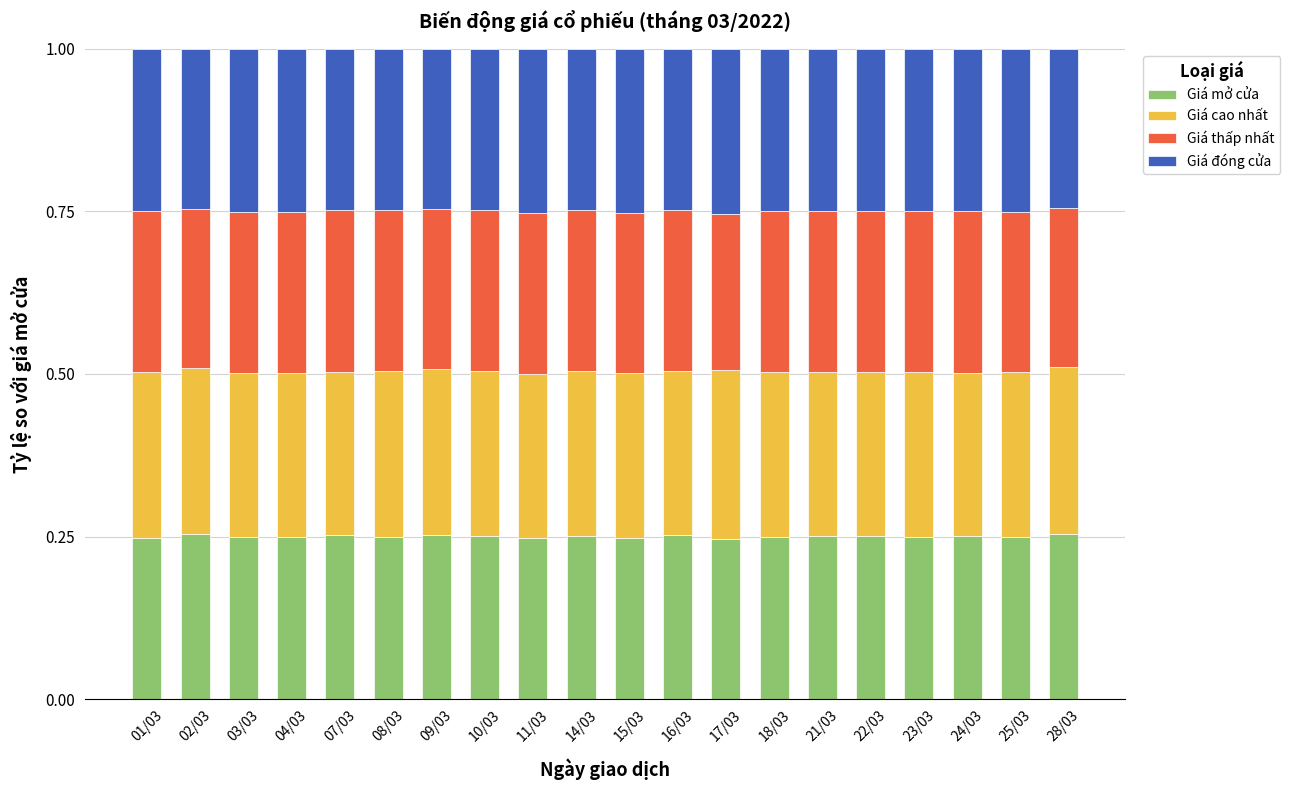

True or false: Giá mở cửa has a value of 0.1 at 11/03.

False